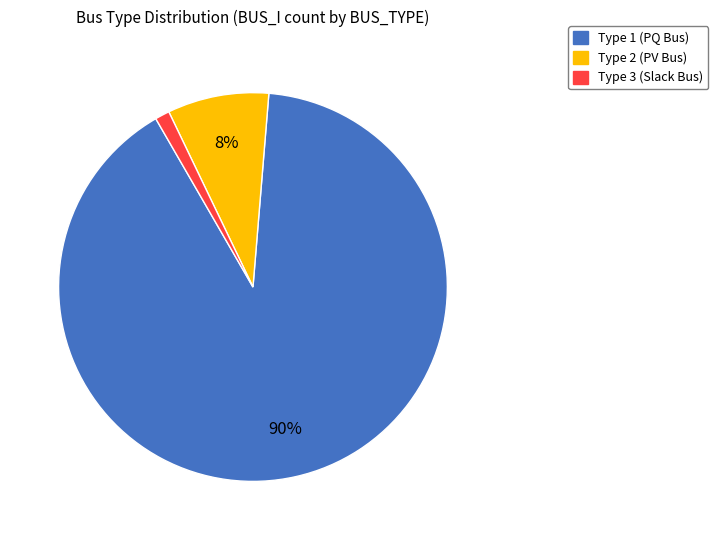

Is there a majority slice in this chart?

Yes